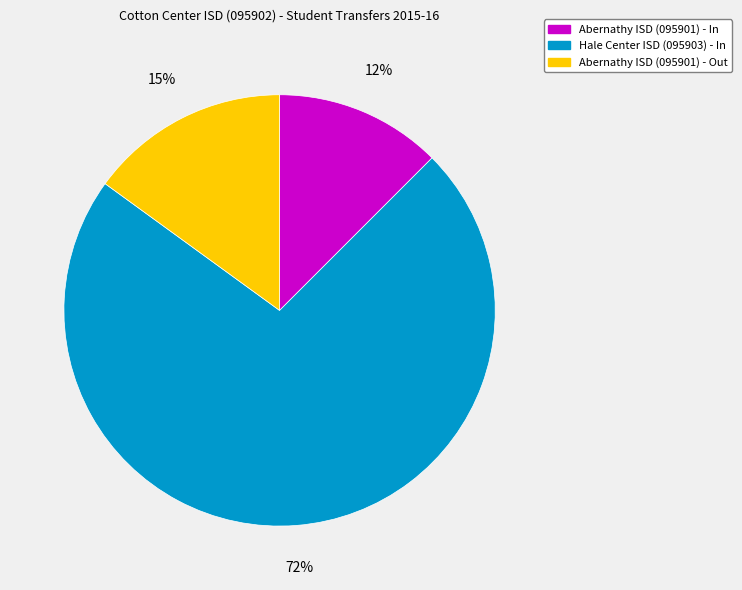

Combined, do Abernathy ISD (095901) - Out and Hale Center ISD (095903) - In account for over 50%?

Yes